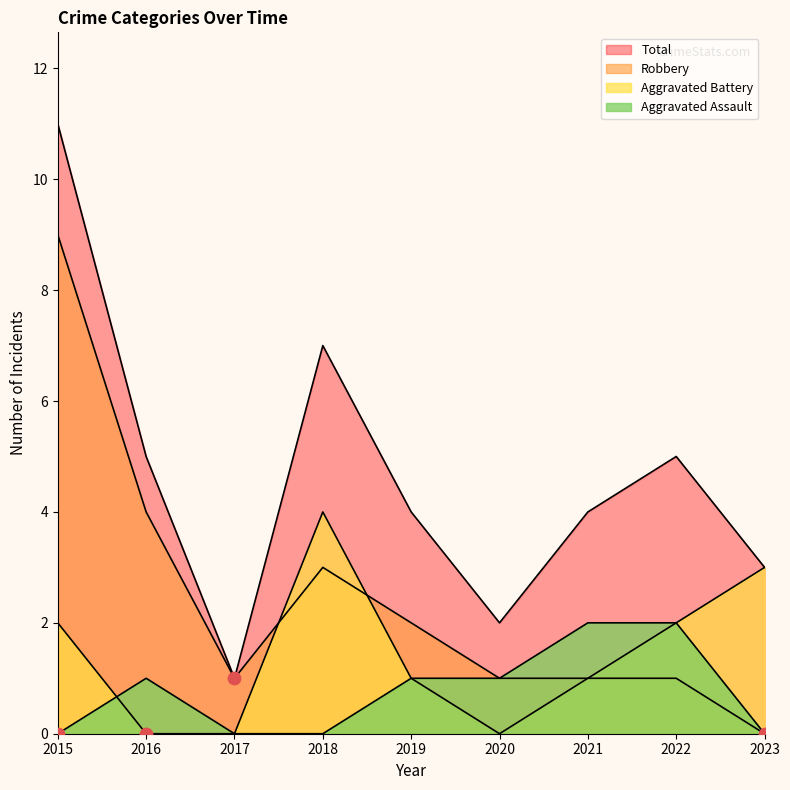

Which series has the largest total across all categories?

Total